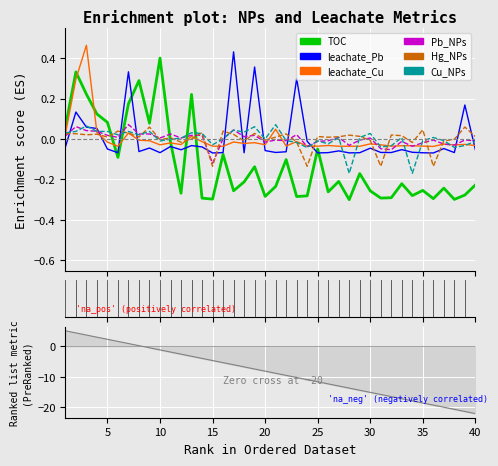

What is the difference between the highest and lowest values at 24?

0.3